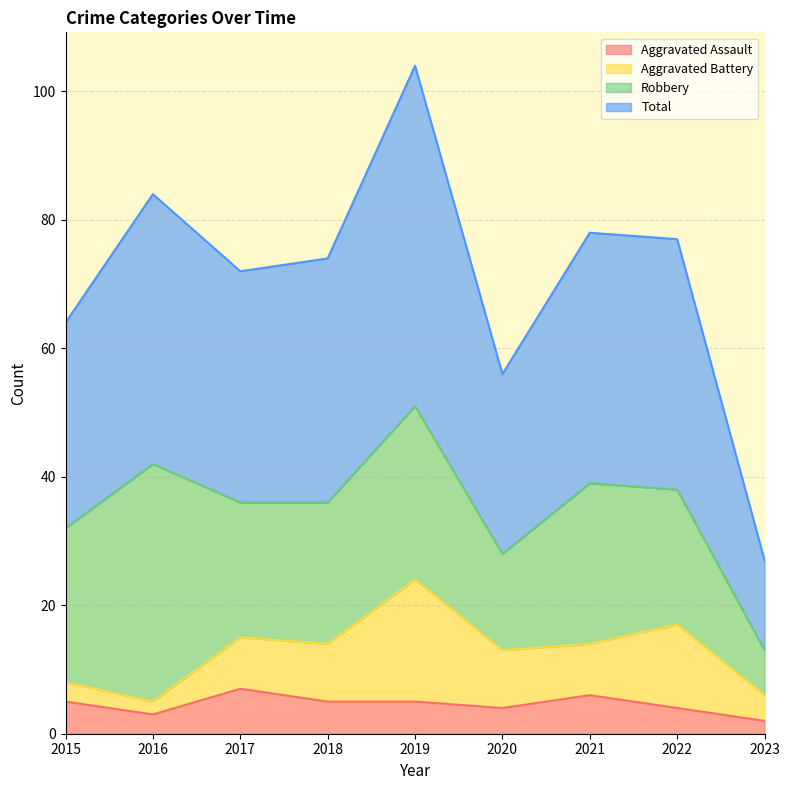

Which series has the largest total across all categories?

Total